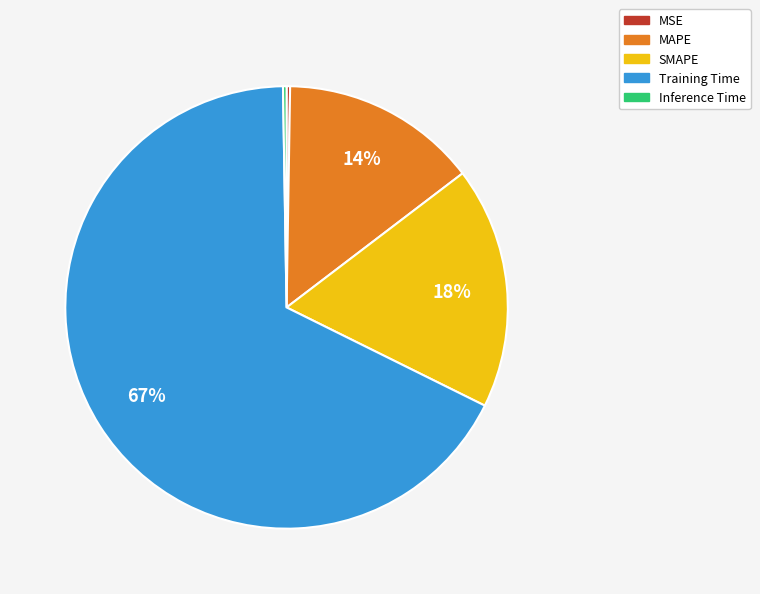

What is the largest slice in the pie chart?

Training Time